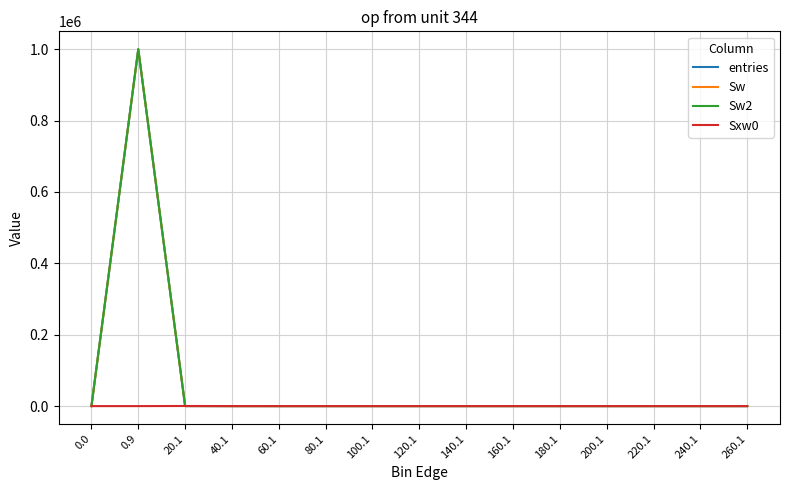

Reading left to right, transcribe all the data shown in this chart.

entries: 0	999874	124	2	0	0	0	0	0	0	0	0	0	0	0
Sw: 0	999874	124	2	0	0	0	0	0	0	0	0	0	0	0
Sw2: 0	999874	124	2	0	0	0	0	0	0	0	0	0	0	0
Sxw0: 0	0	302	60	0	0	0	0	0	0	0	0	0	0	0